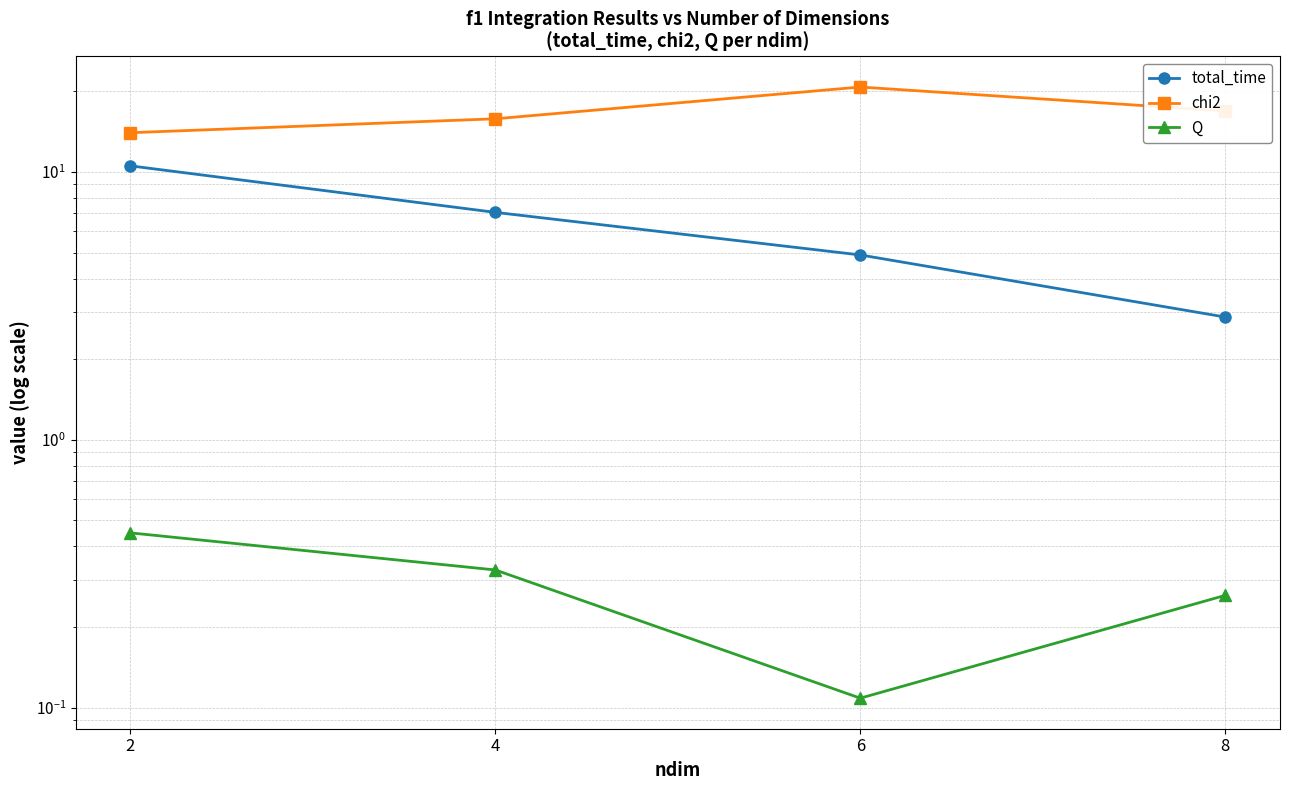

What is the lowest value of the Q series?

0.1